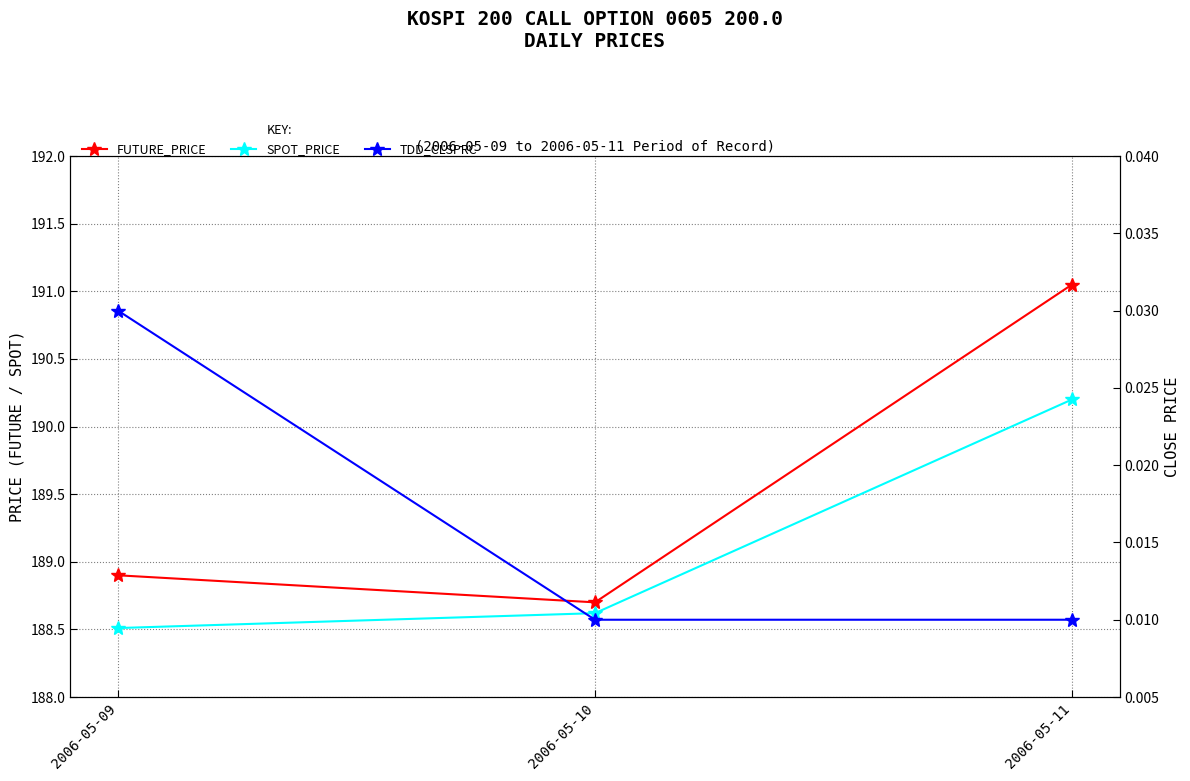

What is the value of the SPOT_PRICE point at the 2nd from the left?

188.6